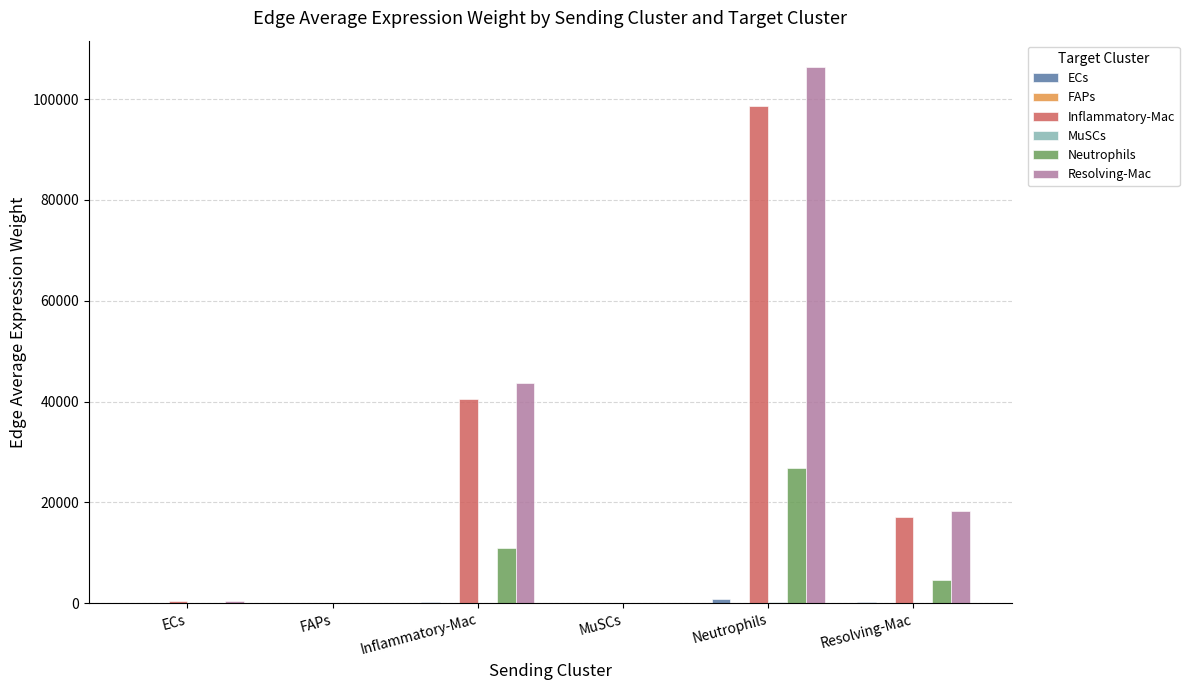

Does the chart contain stacked bars?

No